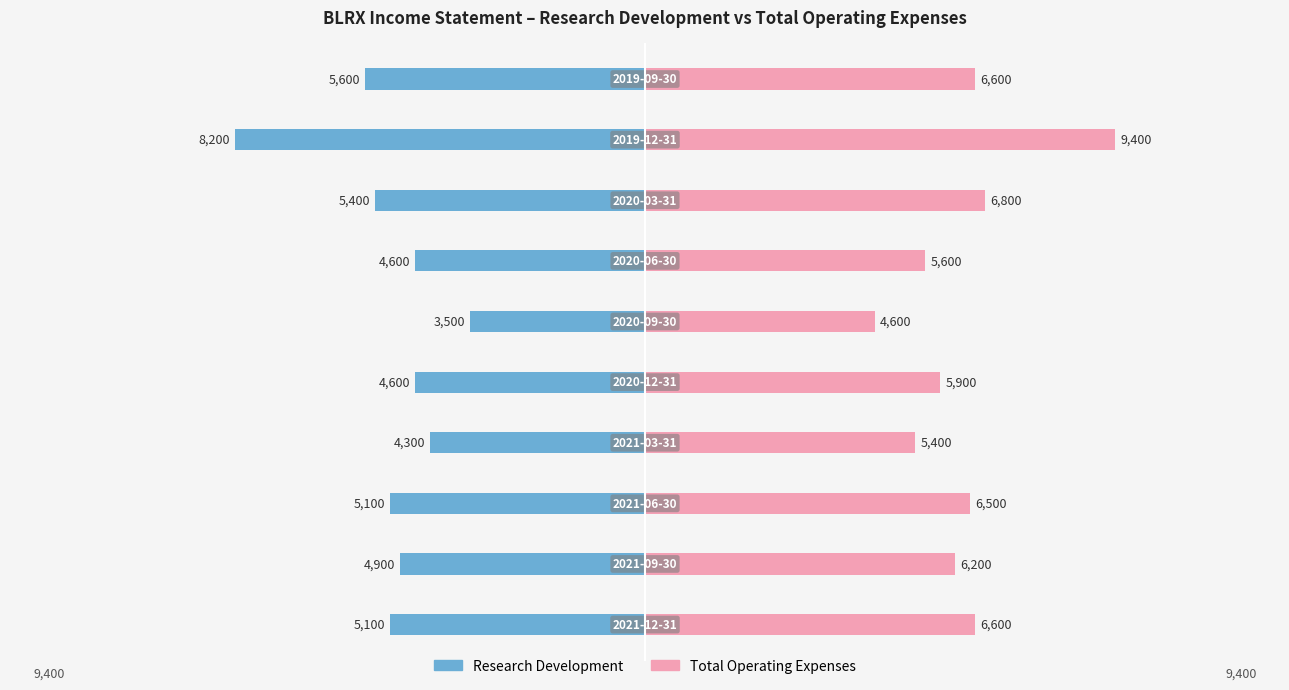

How many data points in Research Development are less than -4900?

5